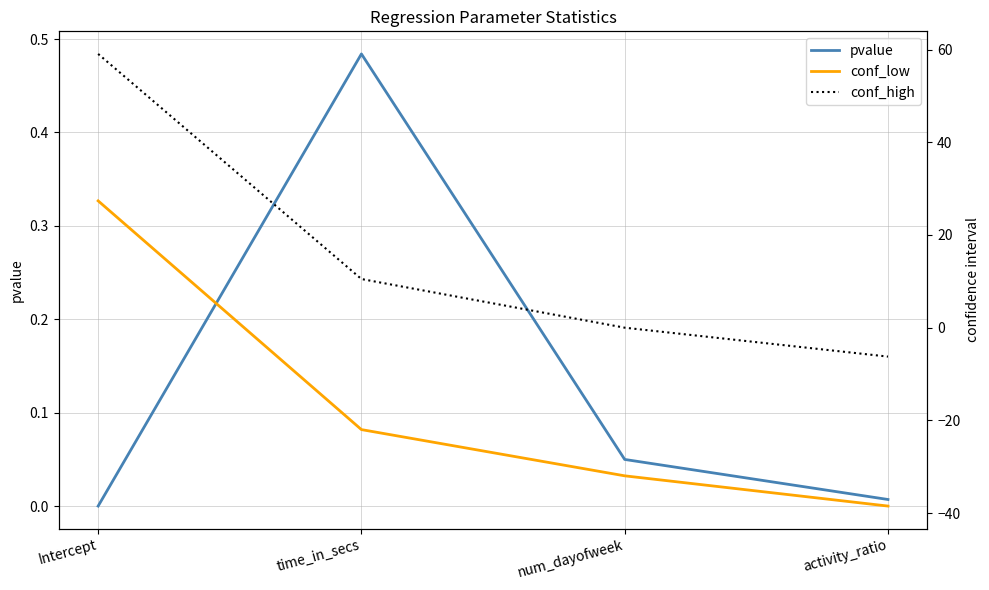

What is the maximum value shown in the chart?

59.1